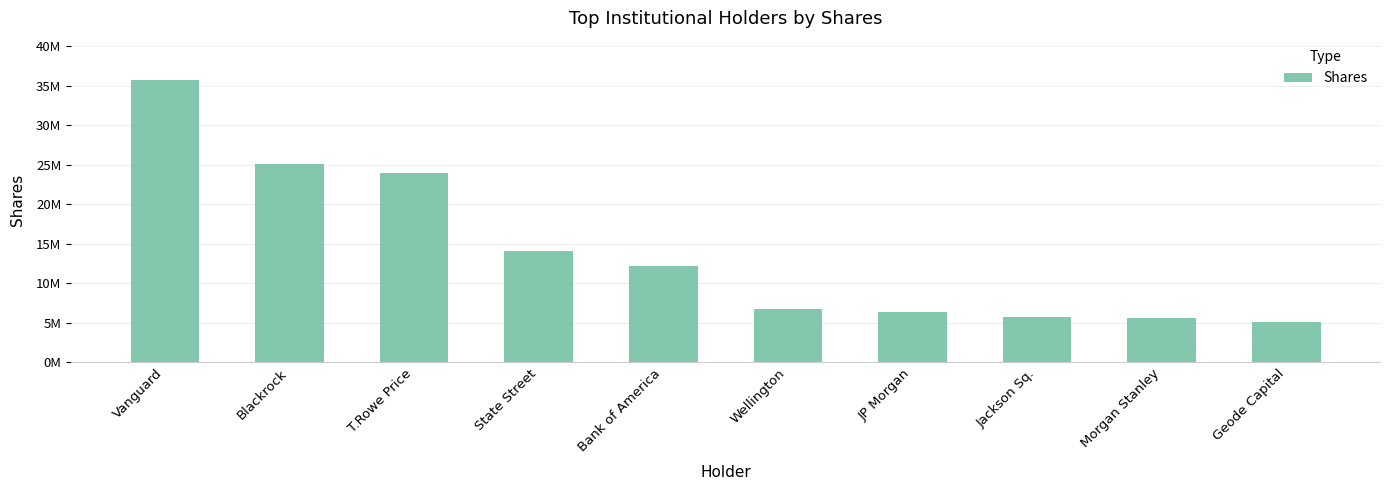

What is the greatest value displayed?

35703602